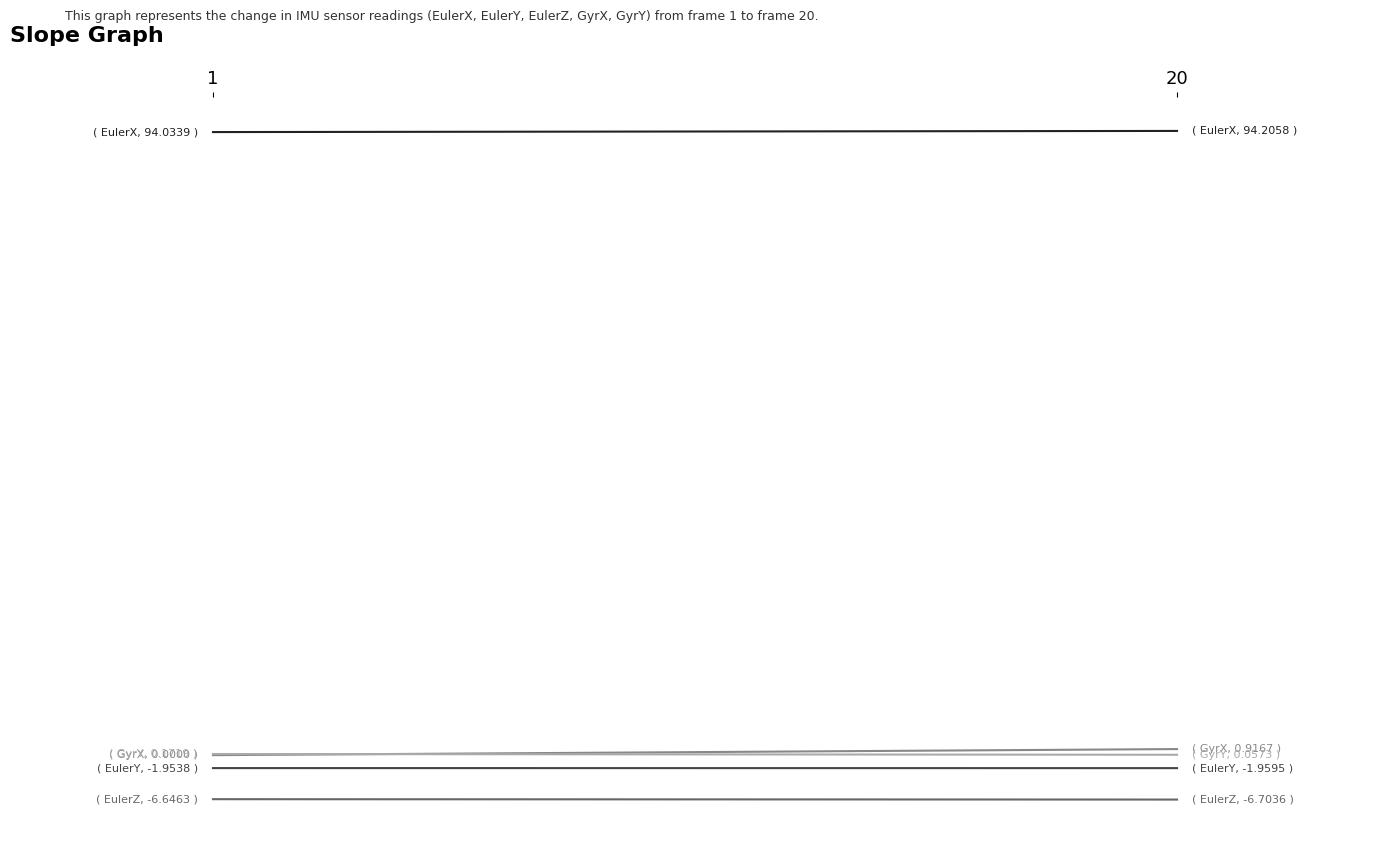

Rank the series by their maximum value, from lowest to highest.

EulerZ, EulerY, GyrY, GyrX, EulerX